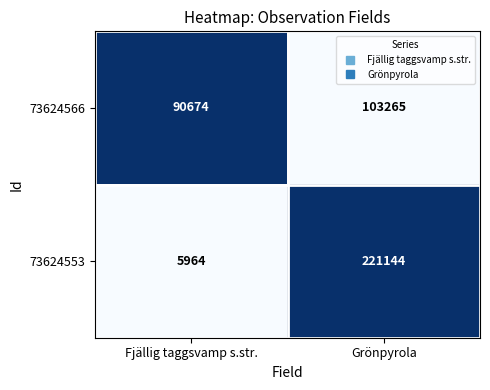

Reading left to right, list all the values displayed in this chart.

73624566: 90674	103265
73624553: 5964	221144